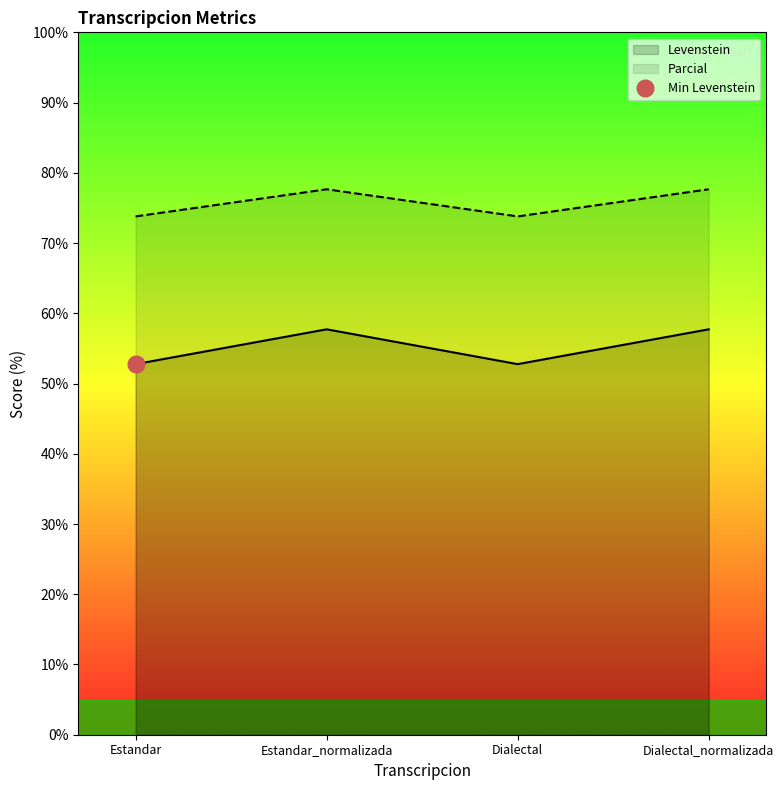

Reading left to right, transcribe all the data shown in this chart.

Levenstein: 52.8	57.7	52.8	57.7
Parcial: 73.8	77.7	73.8	77.7